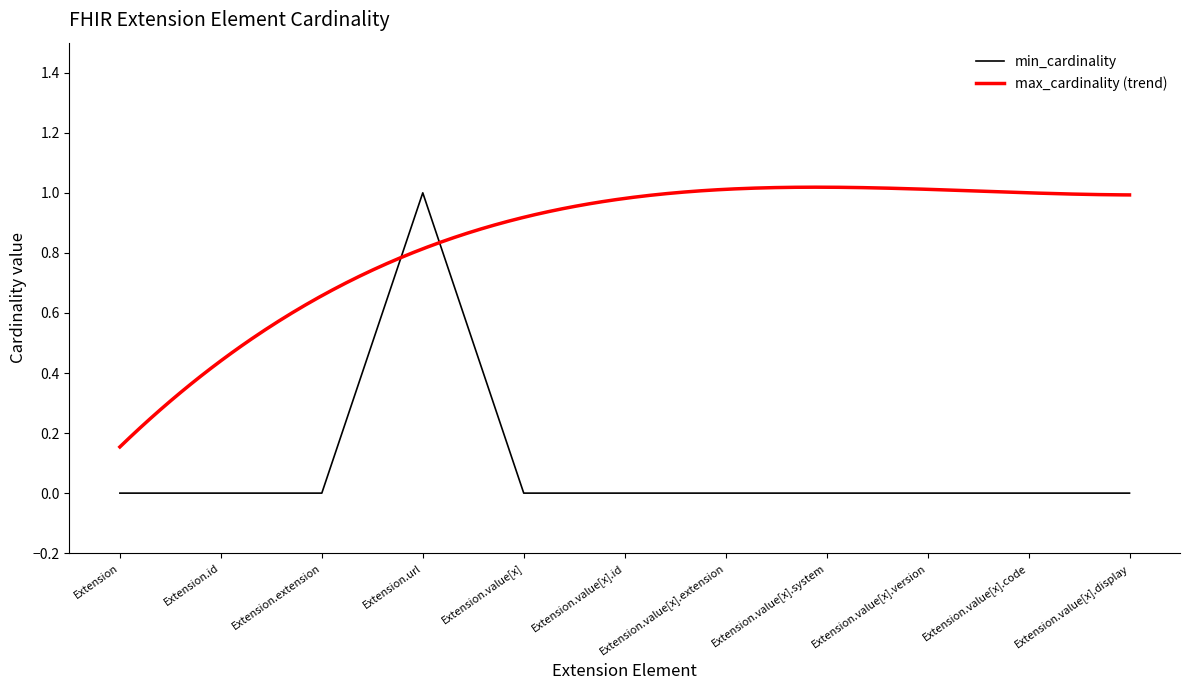

What position from the left is Extension?

1